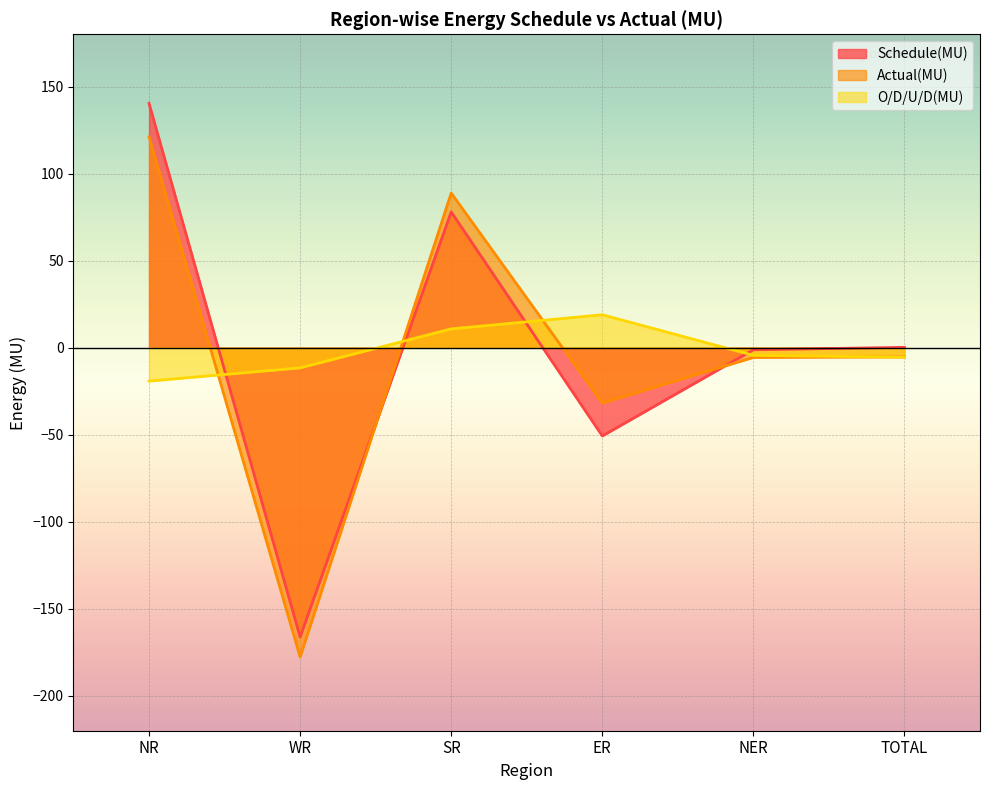

Where does the O/D/U/D(MU) series first go above -4?

SR